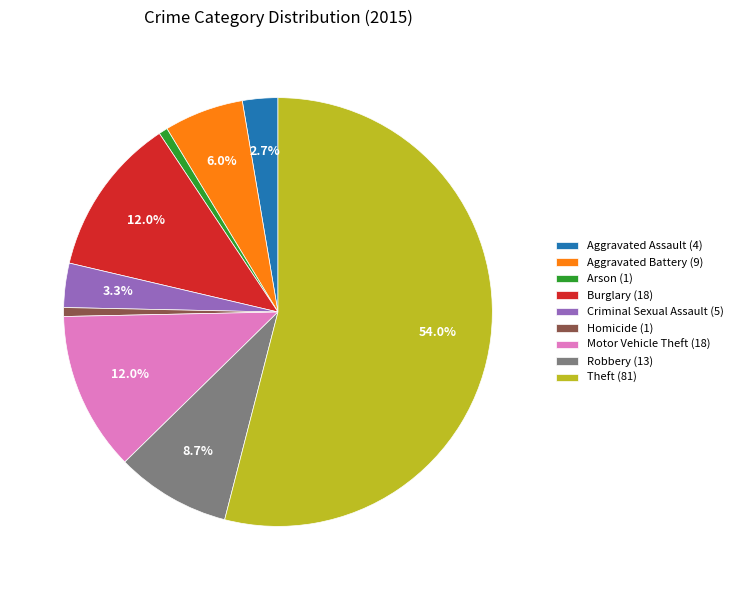

What is the ratio of the value at Arson to the value at Motor Vehicle Theft?

0.1